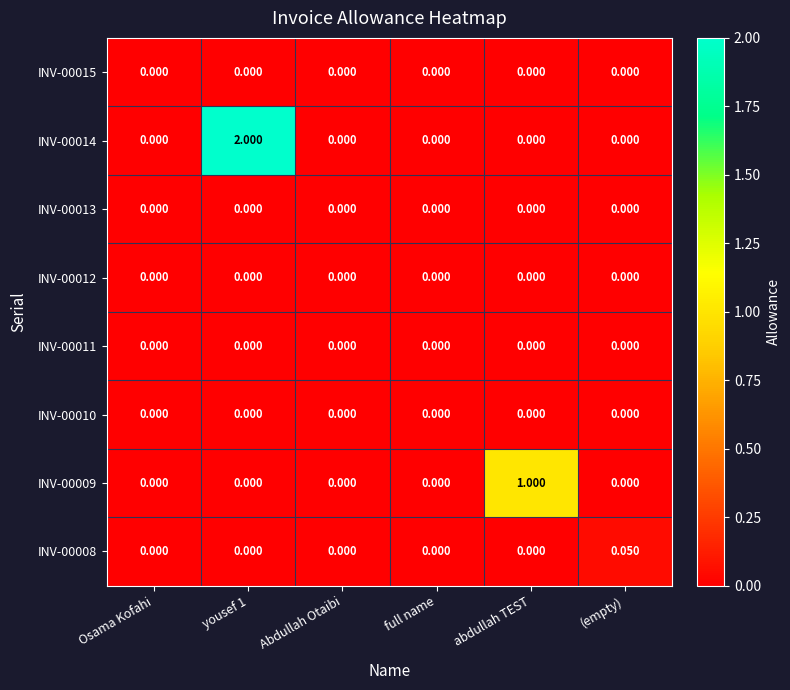

Which series changed the most between Abdullah Otaibi and abdullah TEST?

INV-00009